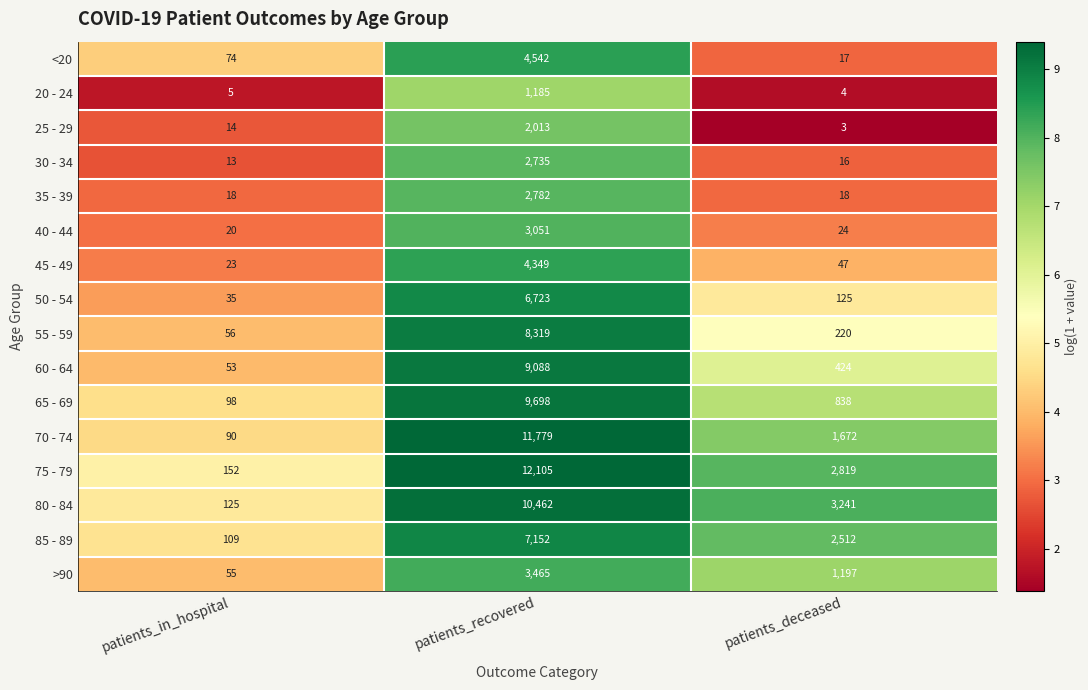

What is the approximate value of 60 - 64 at patients_in_hospital?

53